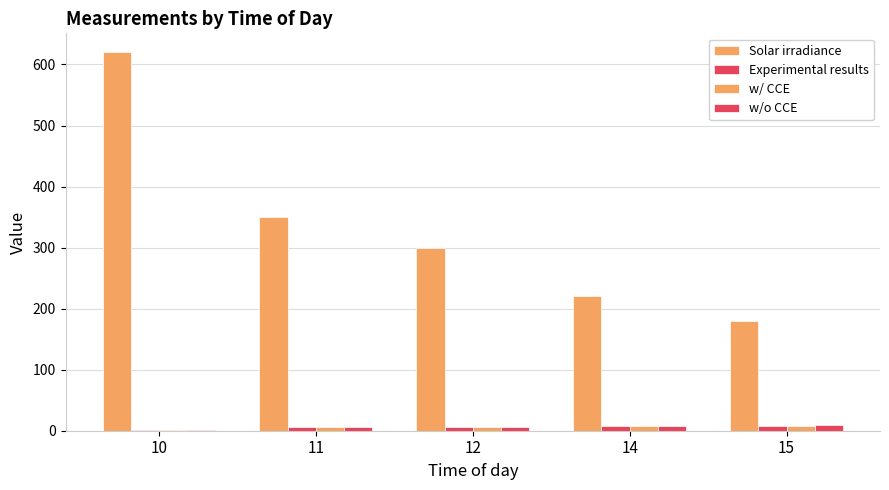

Is the value of Experimental results at 14 greater than the value of w/o CCE at 14?

No